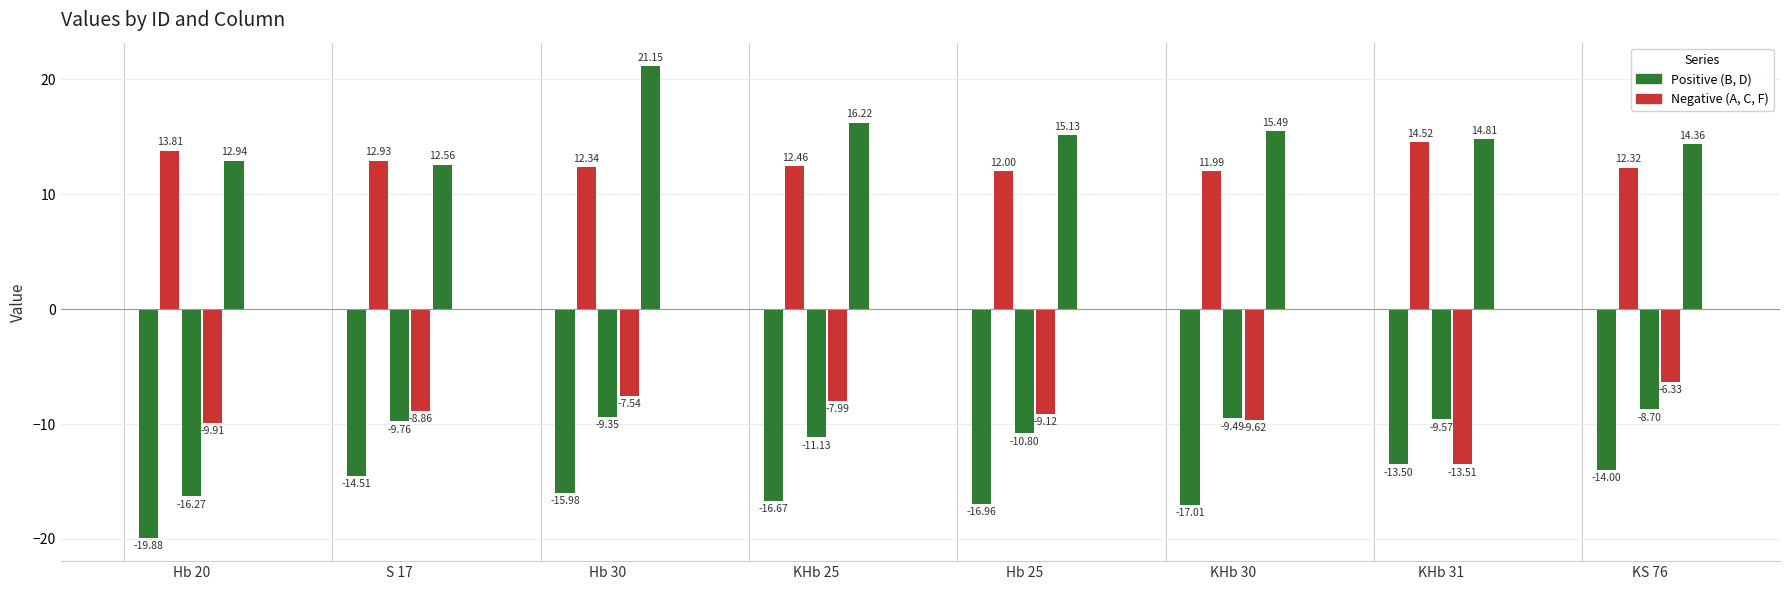

Are the bars horizontal?

No